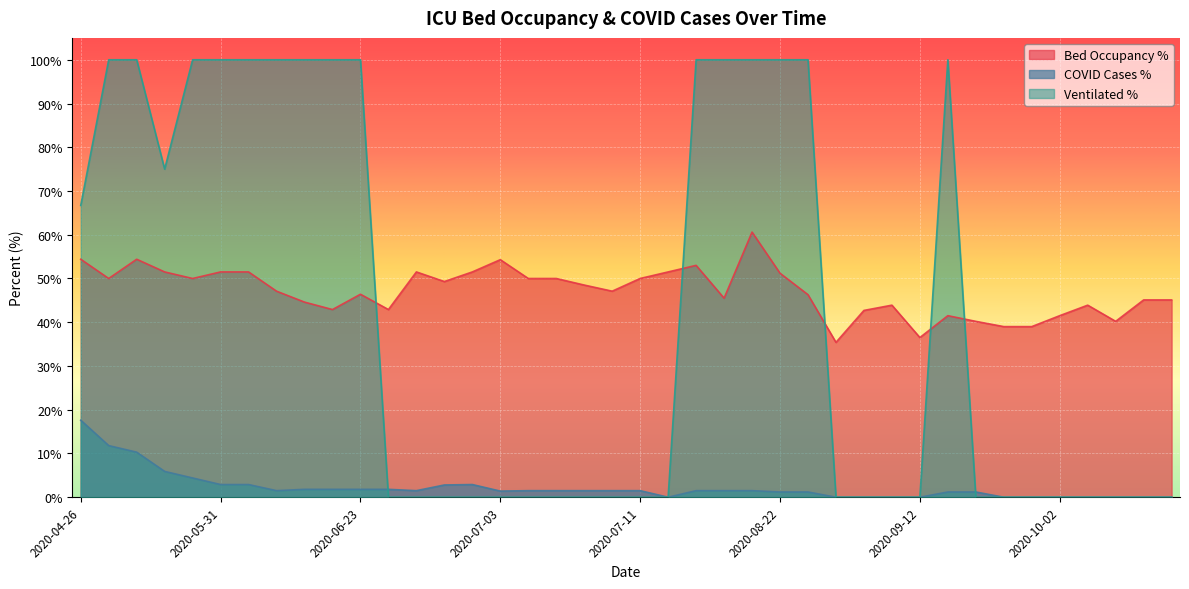

At which label does faelle_covid_aktuell_proz reach its minimum?

2020-07-28